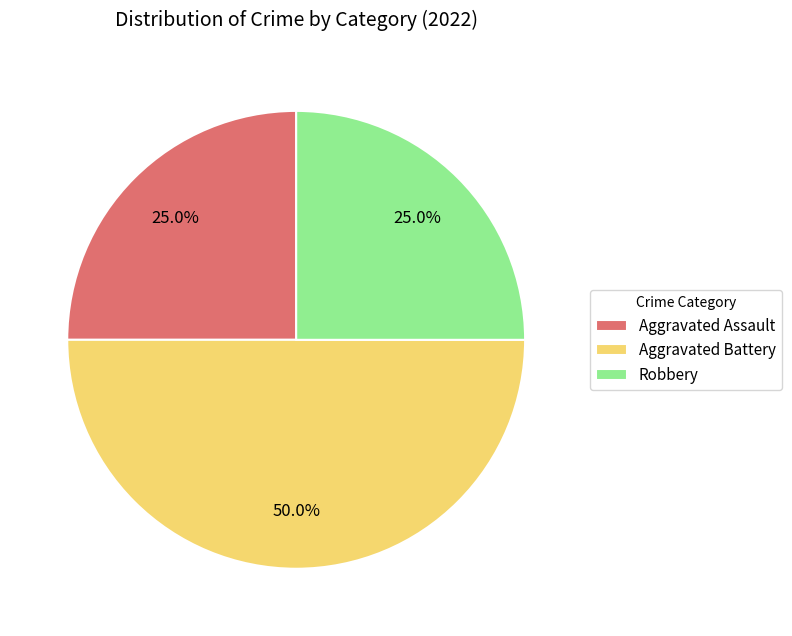

What percentage is the Aggravated Battery slice, to the nearest percent?

50%